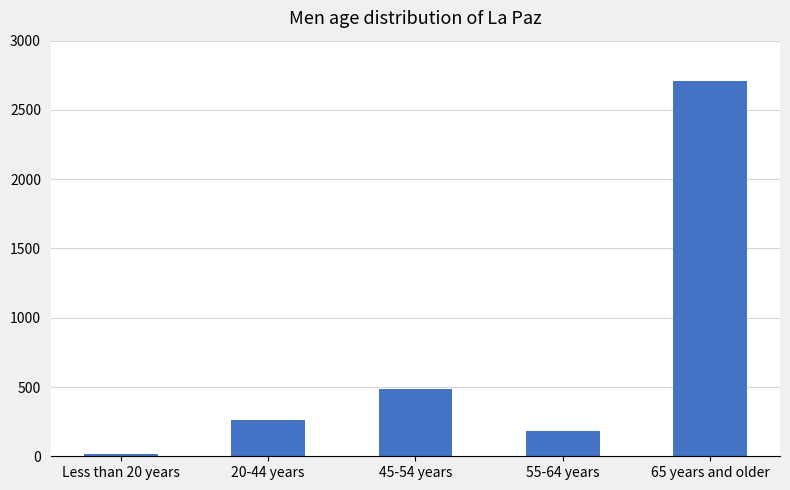

What is the label of the 4th bar from the right?

20-44 years